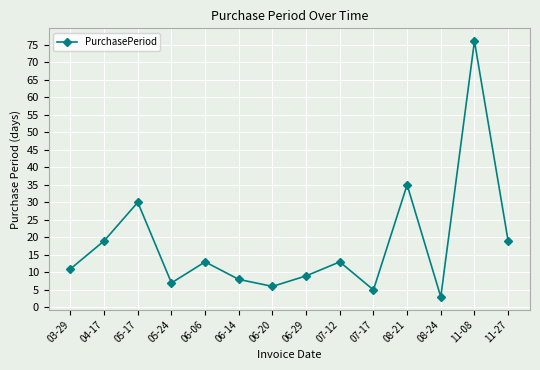

What is the average value?

18